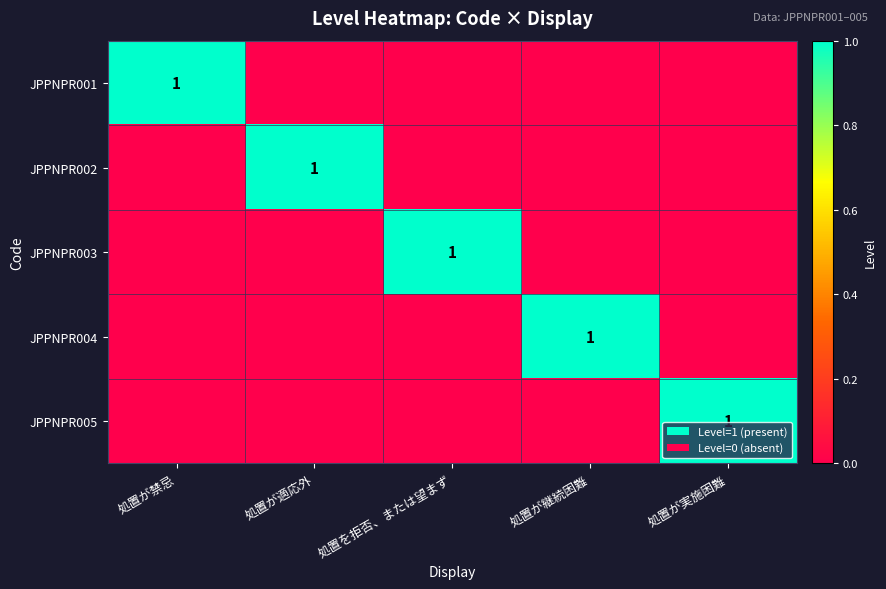

Is it true that JPPNPR004 equals 1 at 処置が継続困難?

True